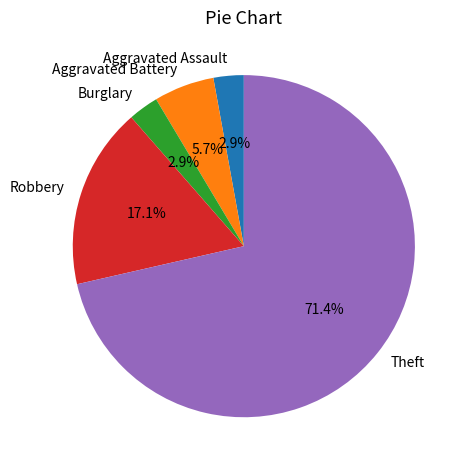

How many segments does this pie chart have?

5